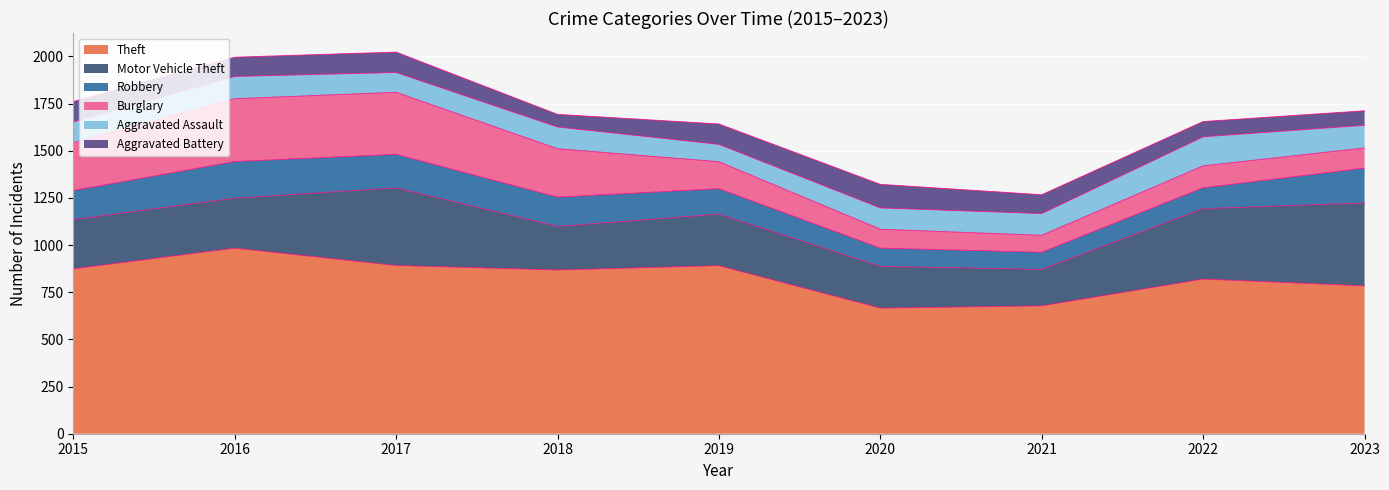

What is the value of the Theft point at the 7th from the left?

678